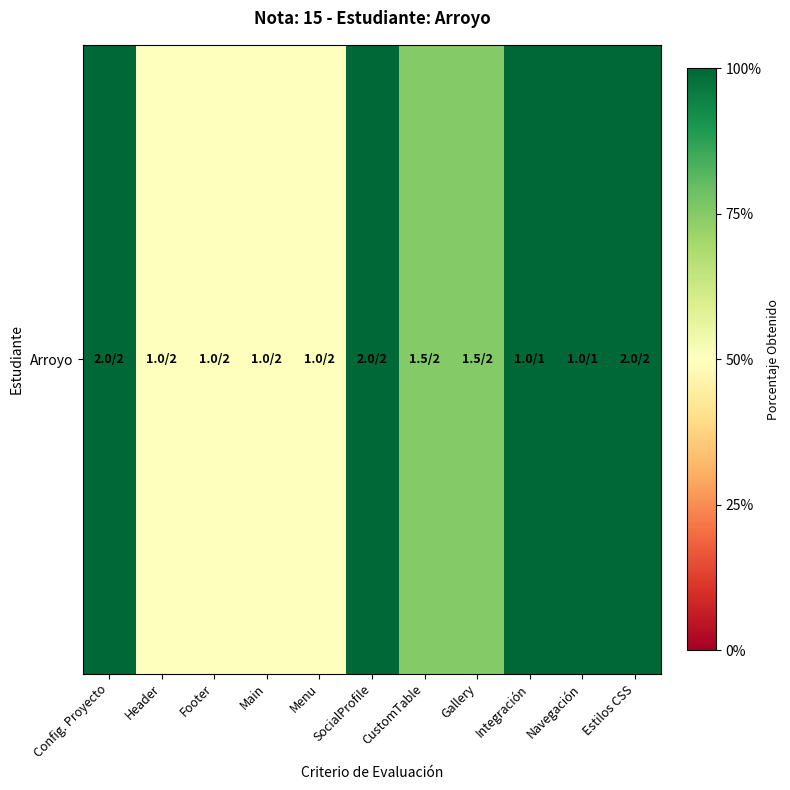

How many series are shown in this chart?

1